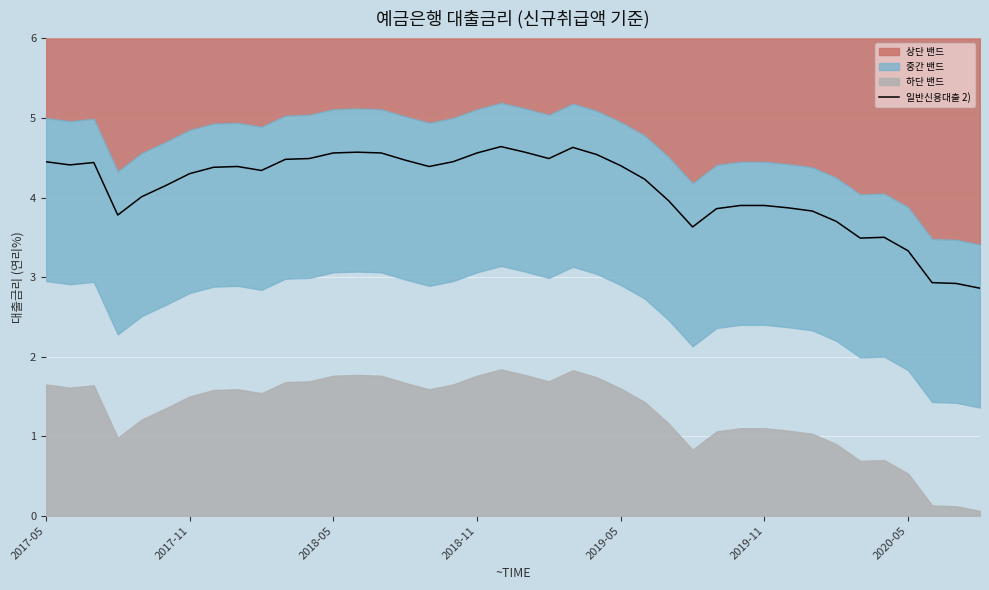

True or false: the data has more than 2 interior local peaks.

True